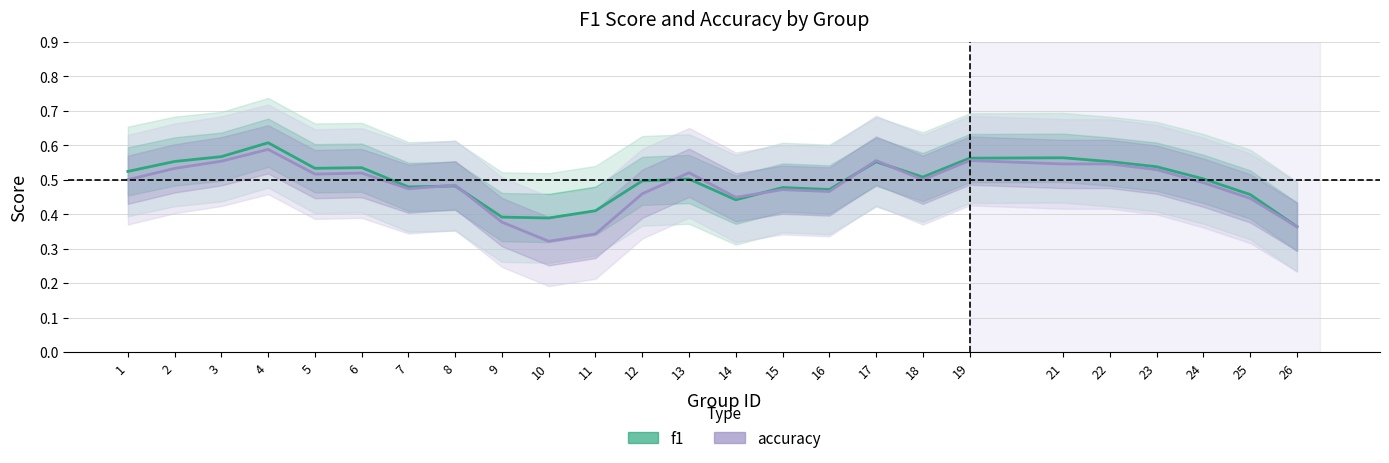

Where is accuracy nearest to the value 0?

10